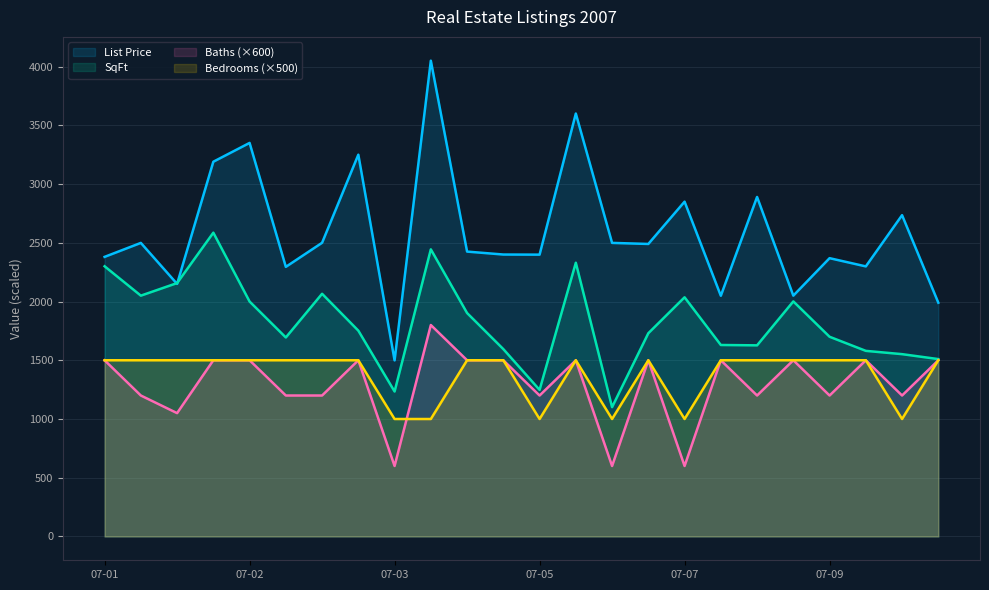

What is the greatest value displayed?

4050